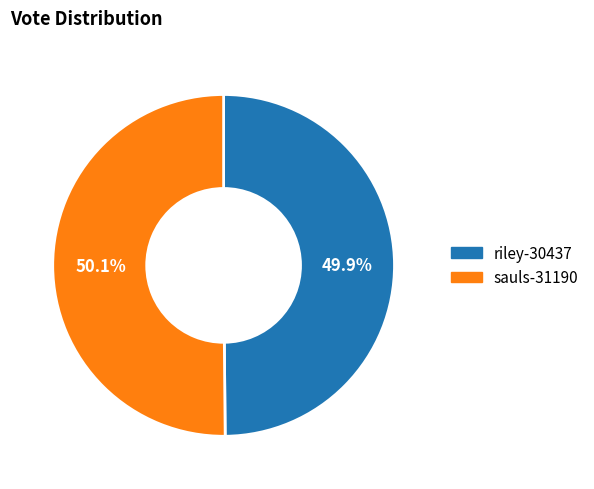

Does any single category account for the majority?

Yes